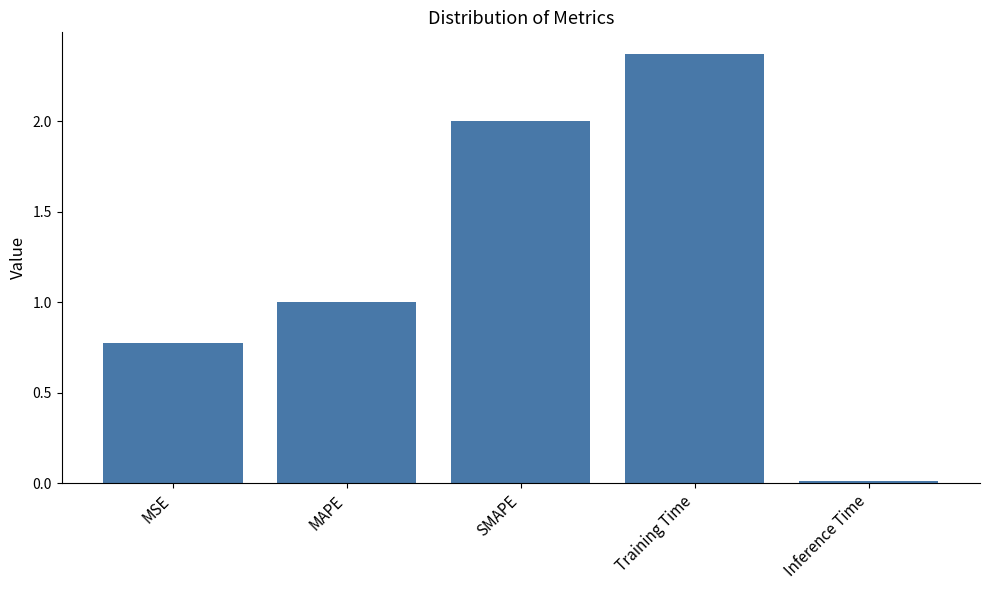

Which category has the highest value across all series?

Training Time